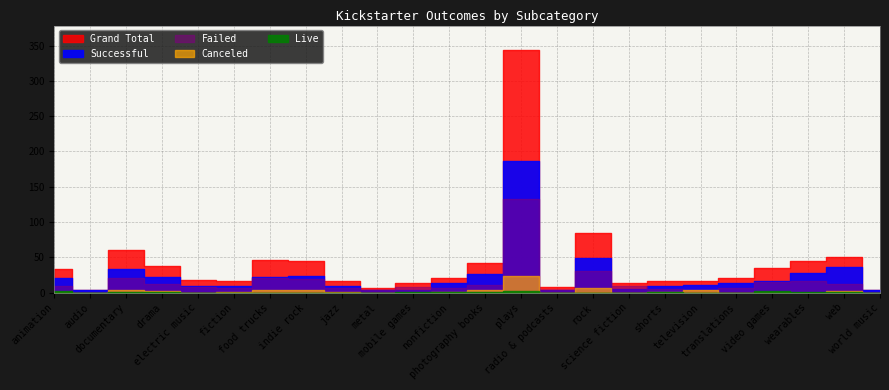

Is this an area chart (filled region under the line)?

No